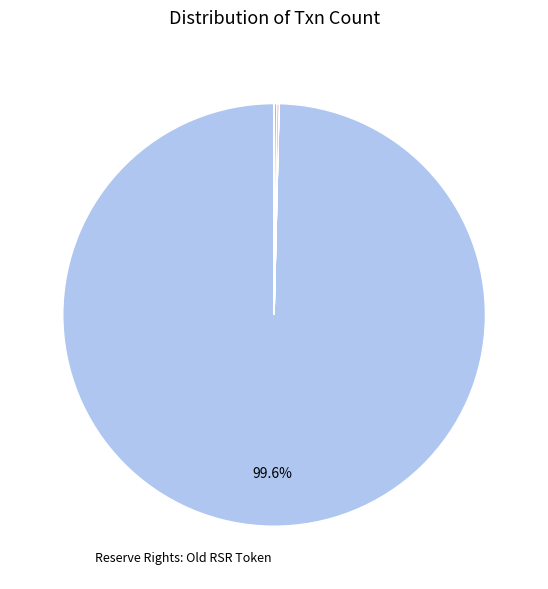

Is there a majority slice in this chart?

Yes